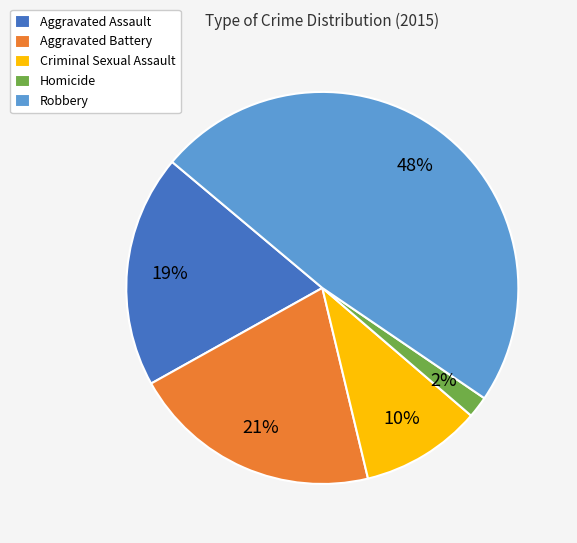

To the nearest percent, what is the average slice percentage?

20%